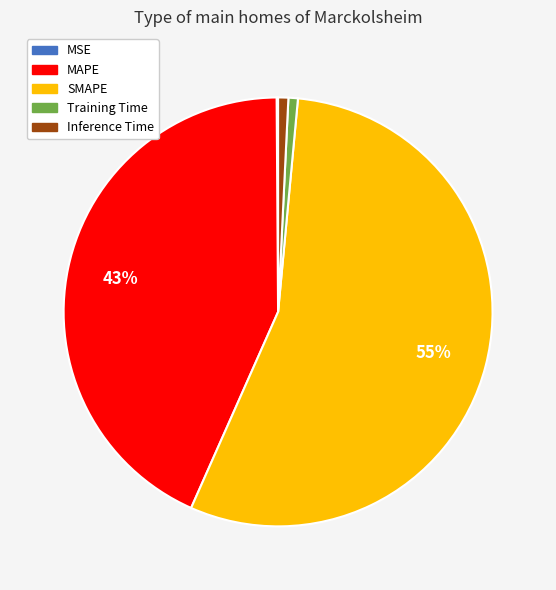

True or false: SMAPE accounts for 55% of the total.

True